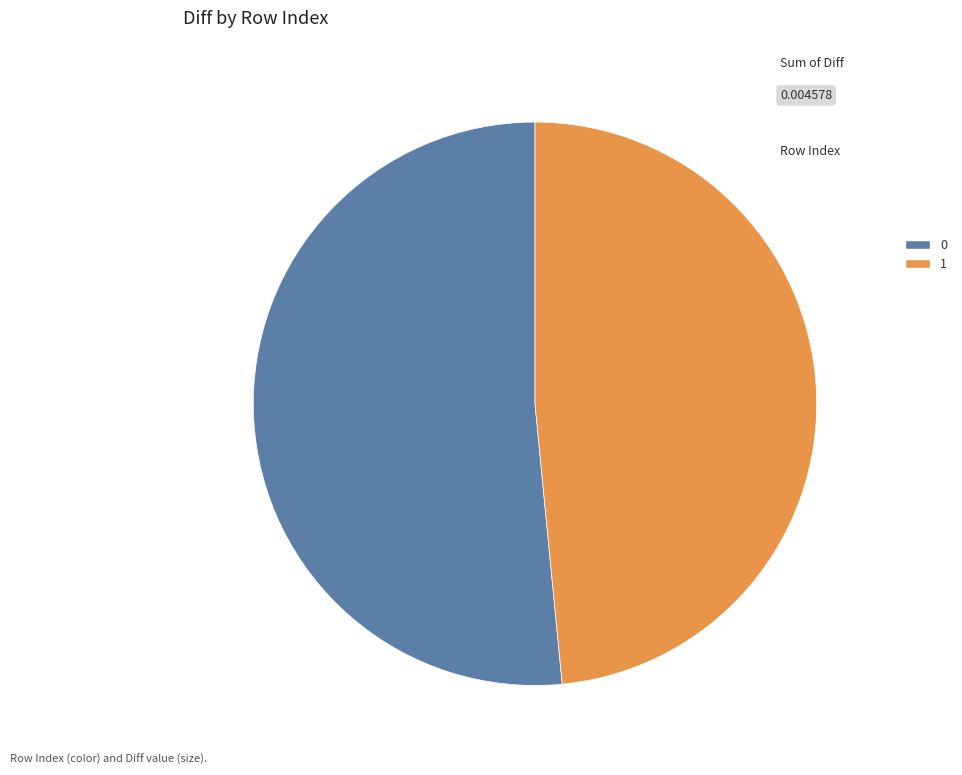

Is there any slice that represents more than half of the pie?

Yes